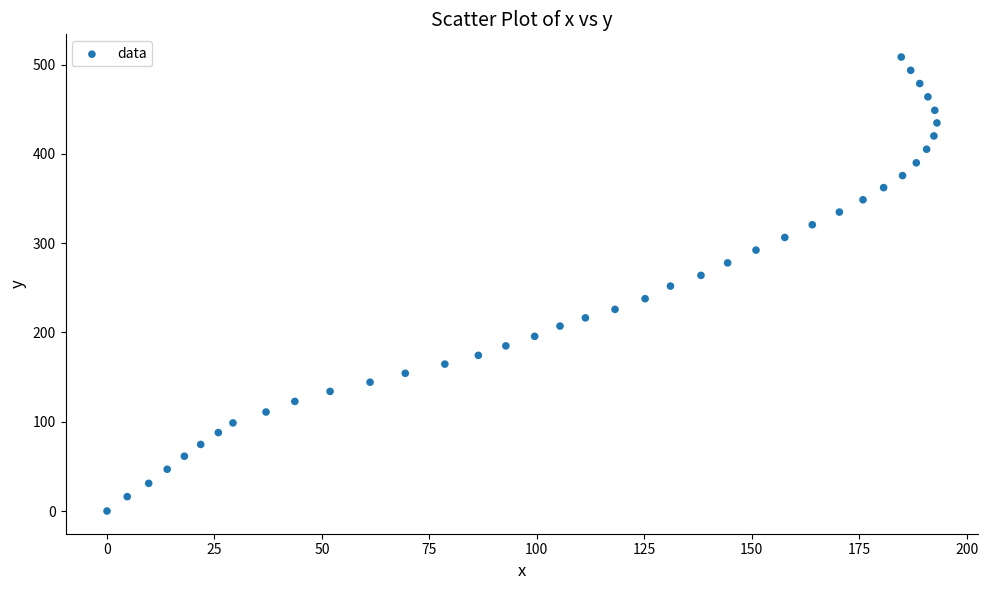

What is the range of Y values (max minus min)?

508.6